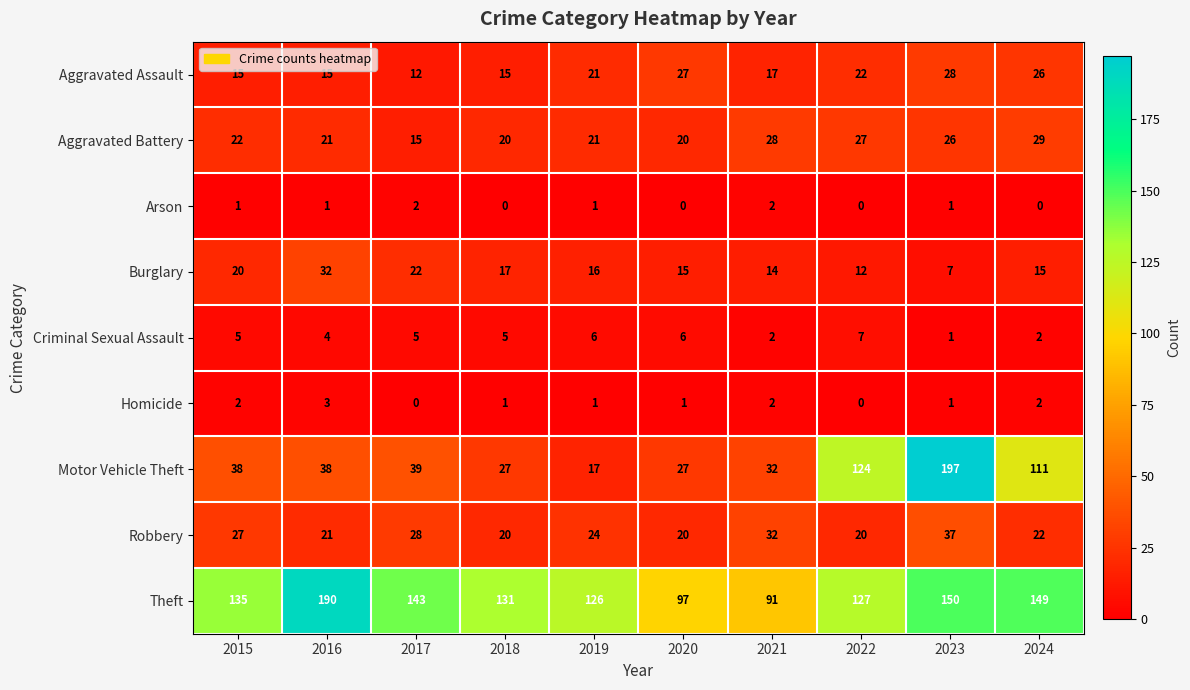

True or false: Motor Vehicle Theft has a value of 17 at 2019.

True